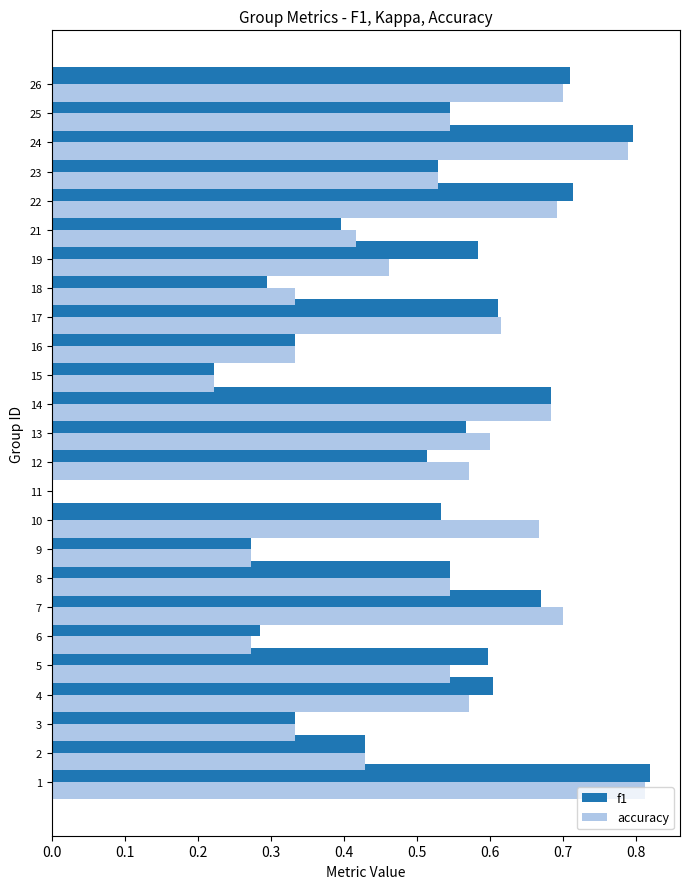

How many categories are shown in the chart?

25